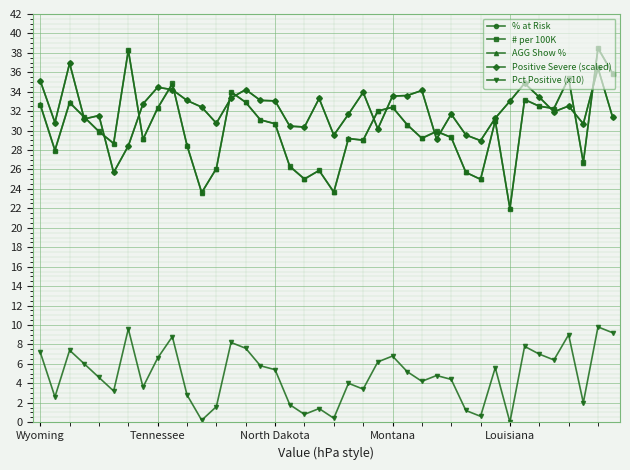

Rank the series by their maximum value, from lowest to highest.

Pct Positive (x10), % at Risk, Positive Severe (scaled), # per 100K, AGG Show %